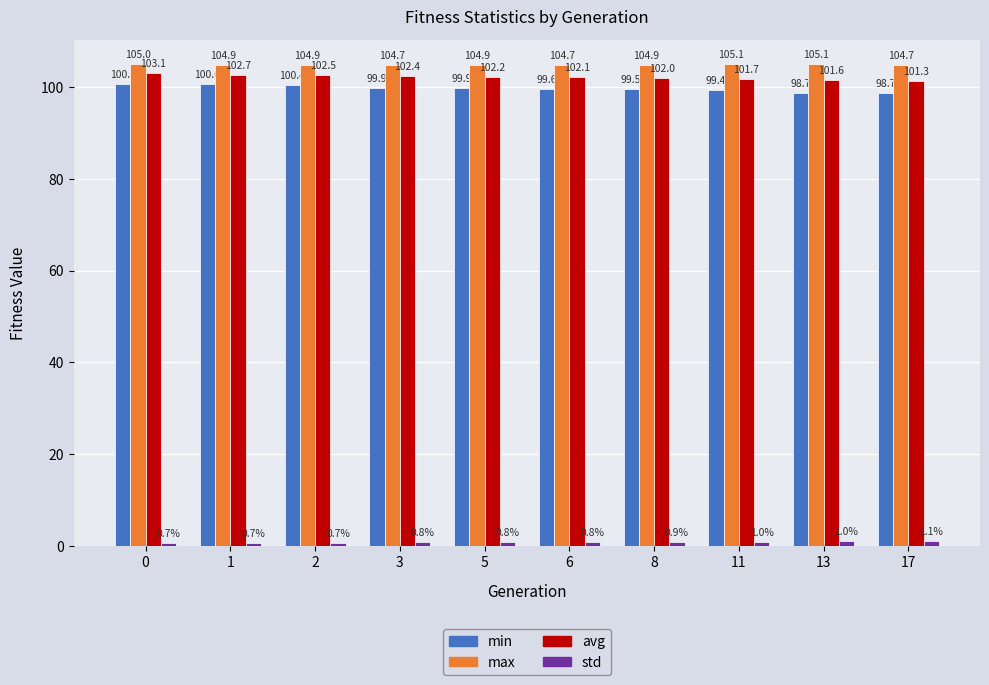

What is the approximate value of max at 5?

104.9